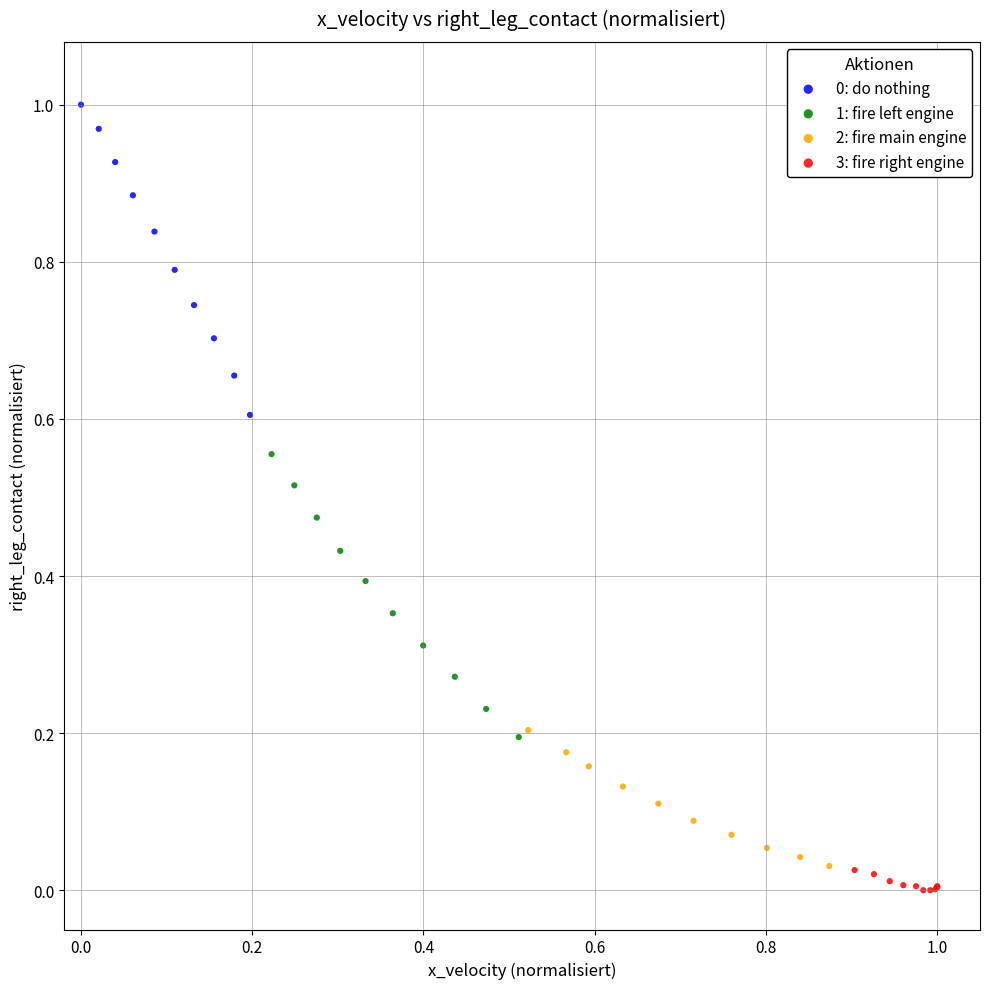

Which series contains the lowest Y value?

3: fire right engine